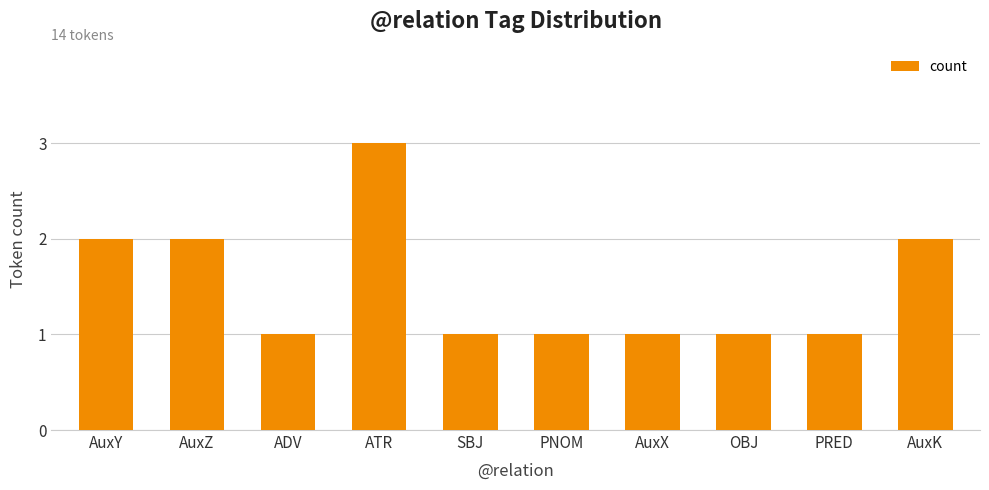

Which label corresponds to the largest value in the chart?

ATR